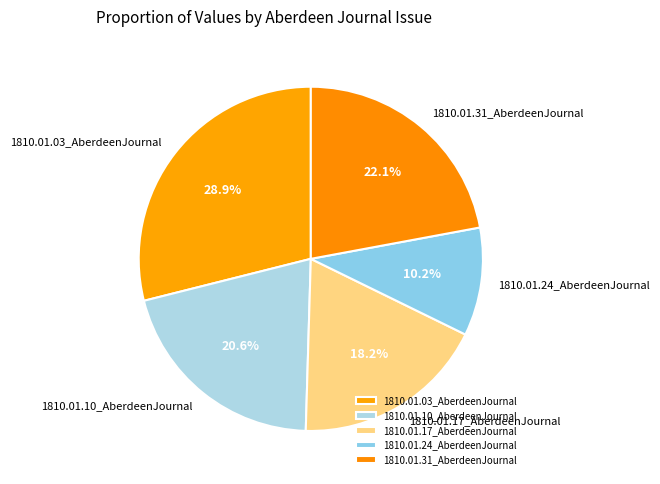

Count the number of slices in the pie.

5